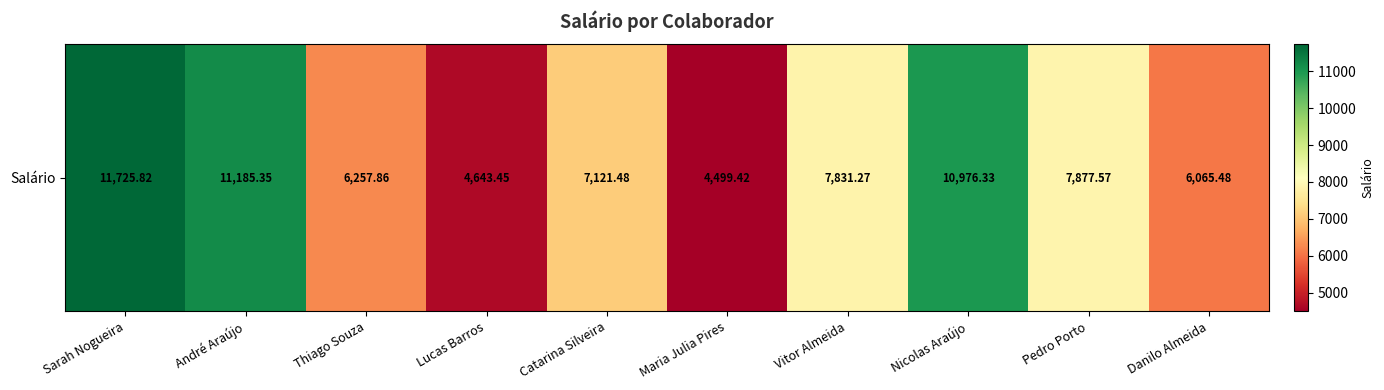

What is the change in value from Catarina Silveira to Danilo Almeida?

-1056.0